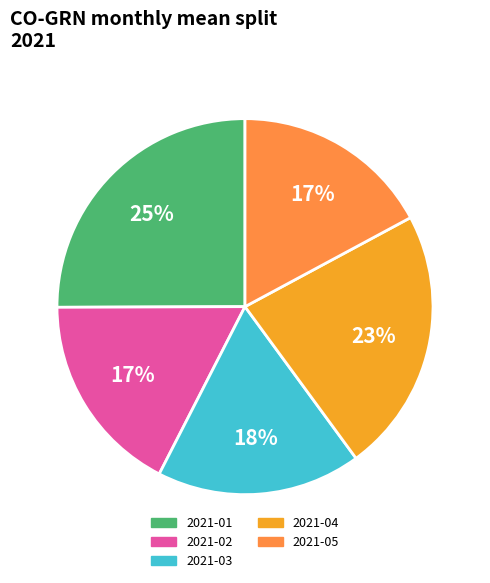

Is there a majority slice in this chart?

No